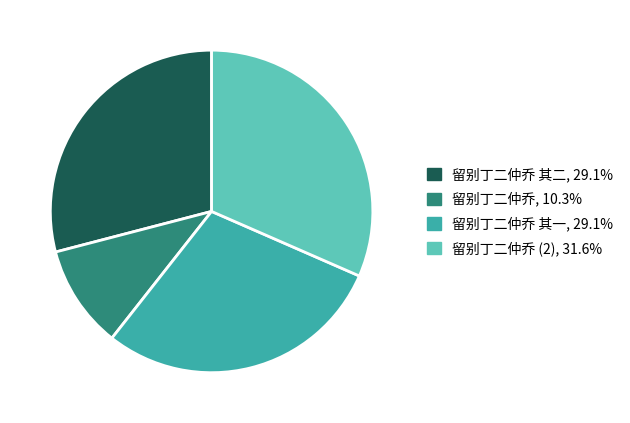

Is there a majority slice in this chart?

No